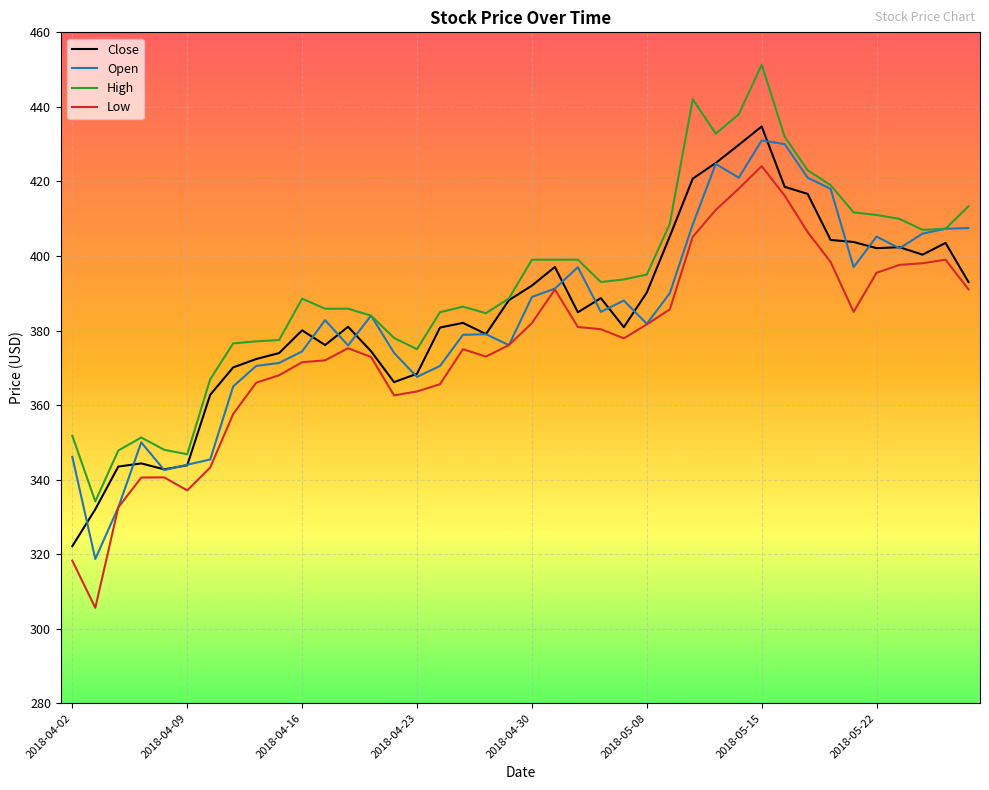

True or false: Close and Low cross at least once.

False